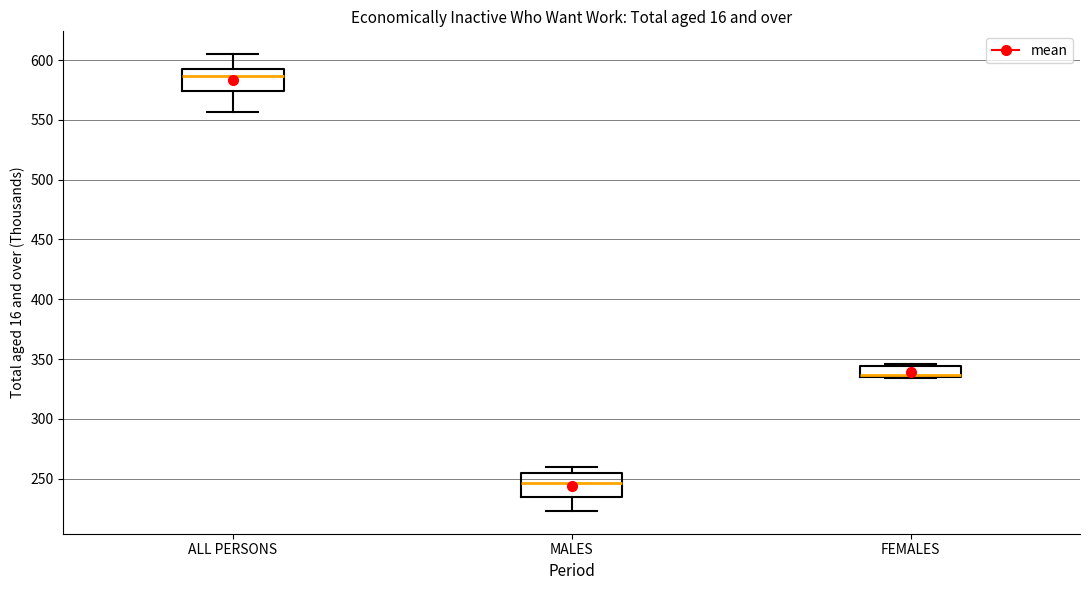

Which box has the lowest median line?

MALES